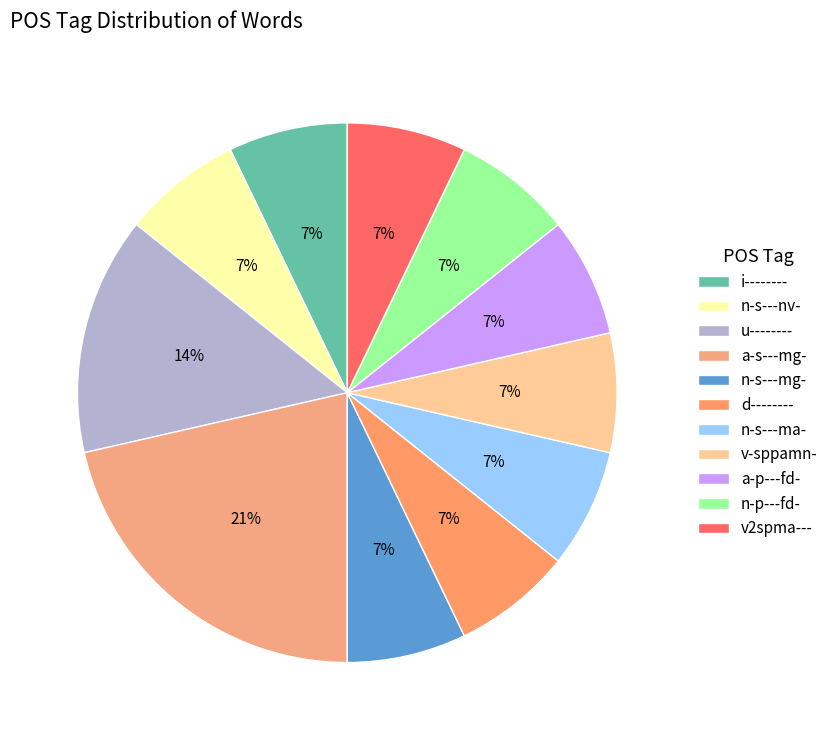

What percentage do n-s---nv- and v2spma--- together represent?

14.3%